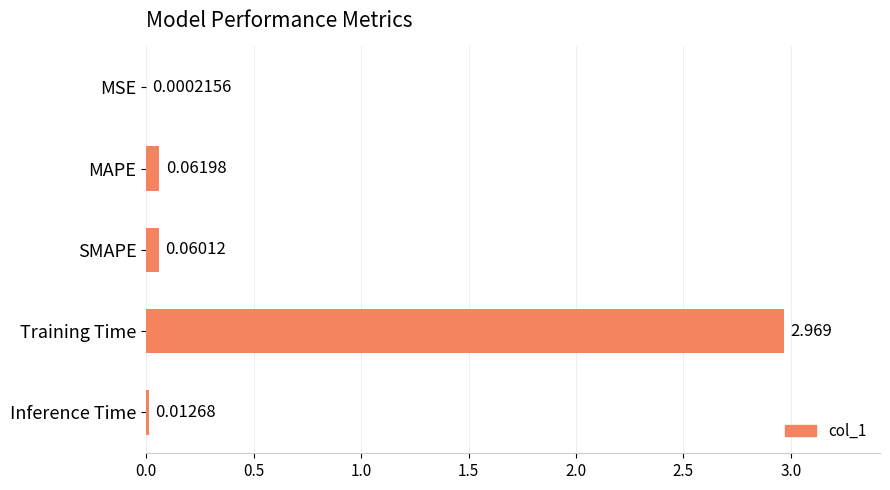

At which label is the value closest to 1?

MAPE